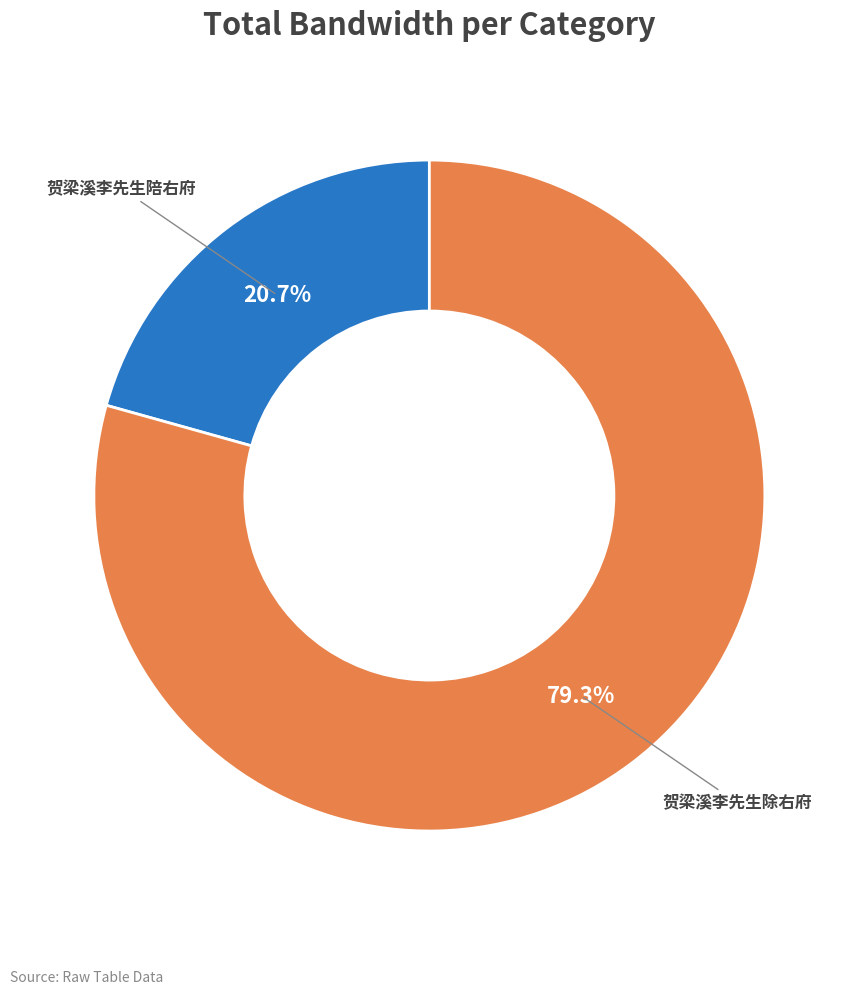

What is the smallest slice in the pie chart?

贺梁溪李先生陪右府